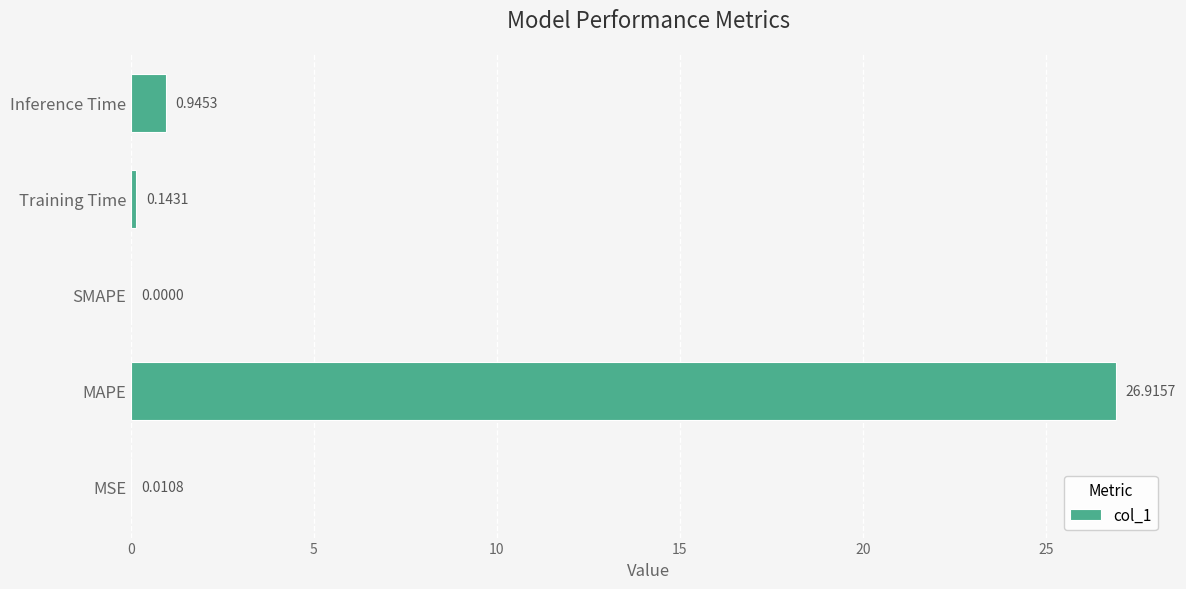

What is the sum of the values at MSE and MAPE?

26.9